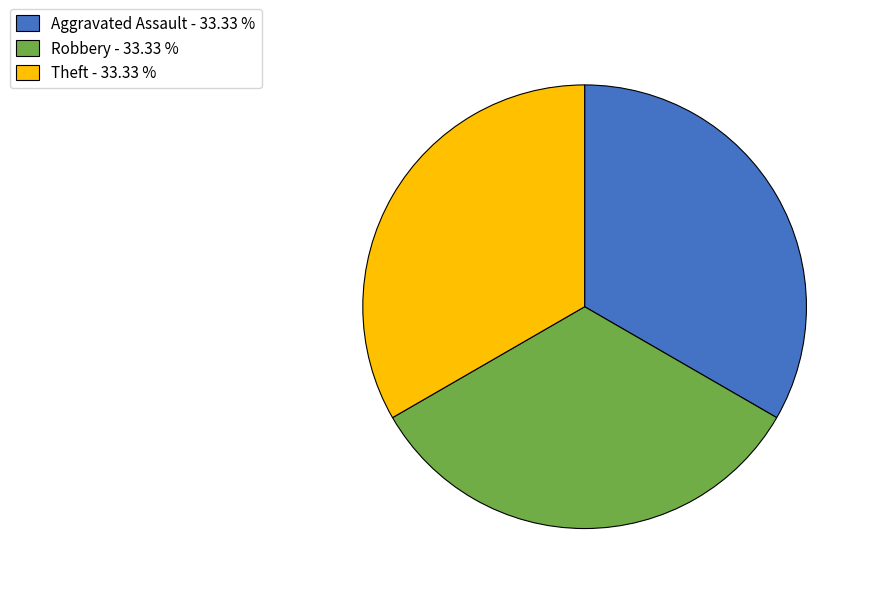

Combined, do Robbery - 33.33 % and Aggravated Assault - 33.33 % account for over 50%?

Yes